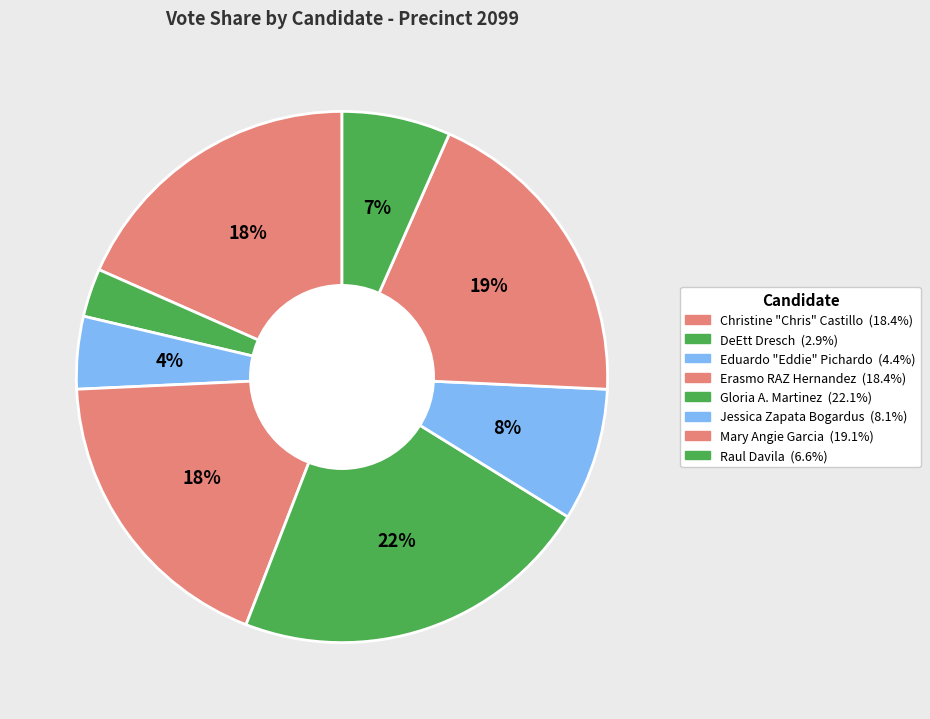

Count the number of slices in the pie.

8